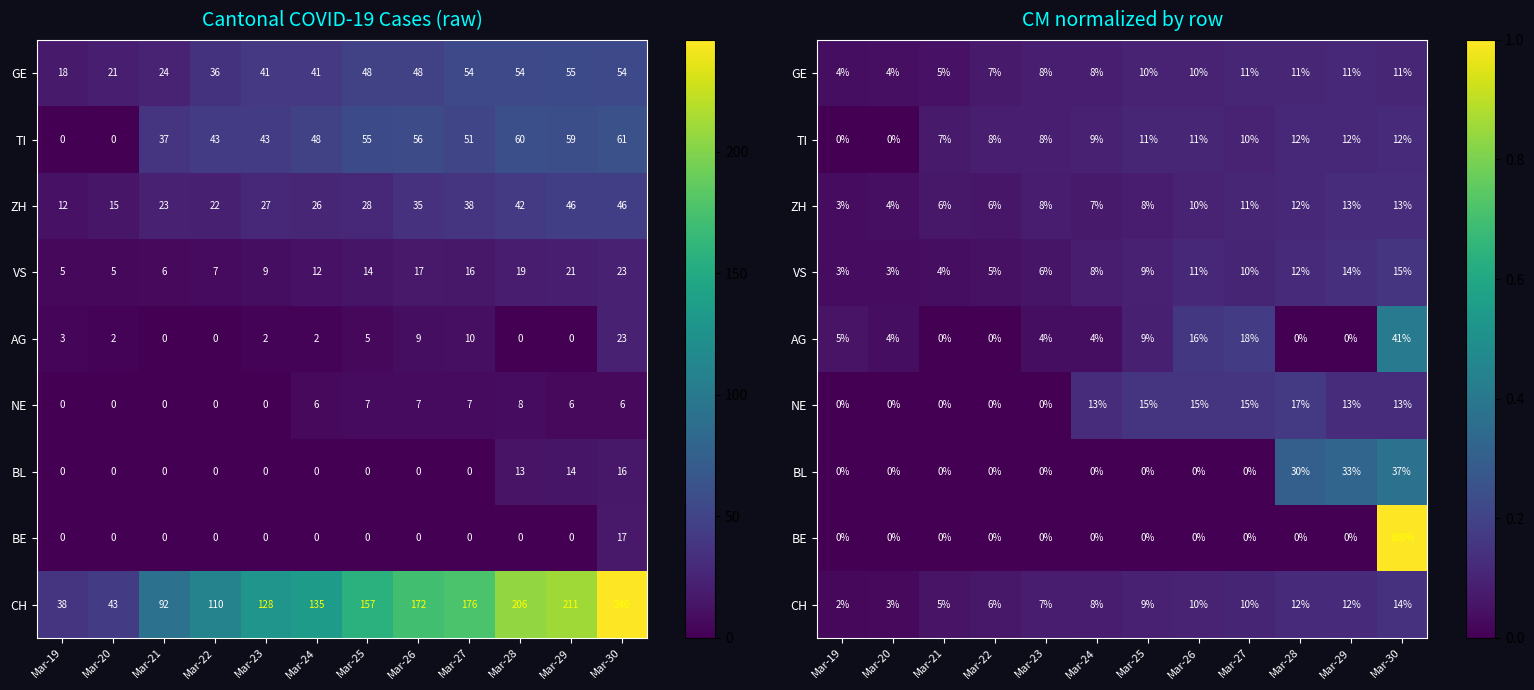

What is the total value across all series at Mar-21?

0.3